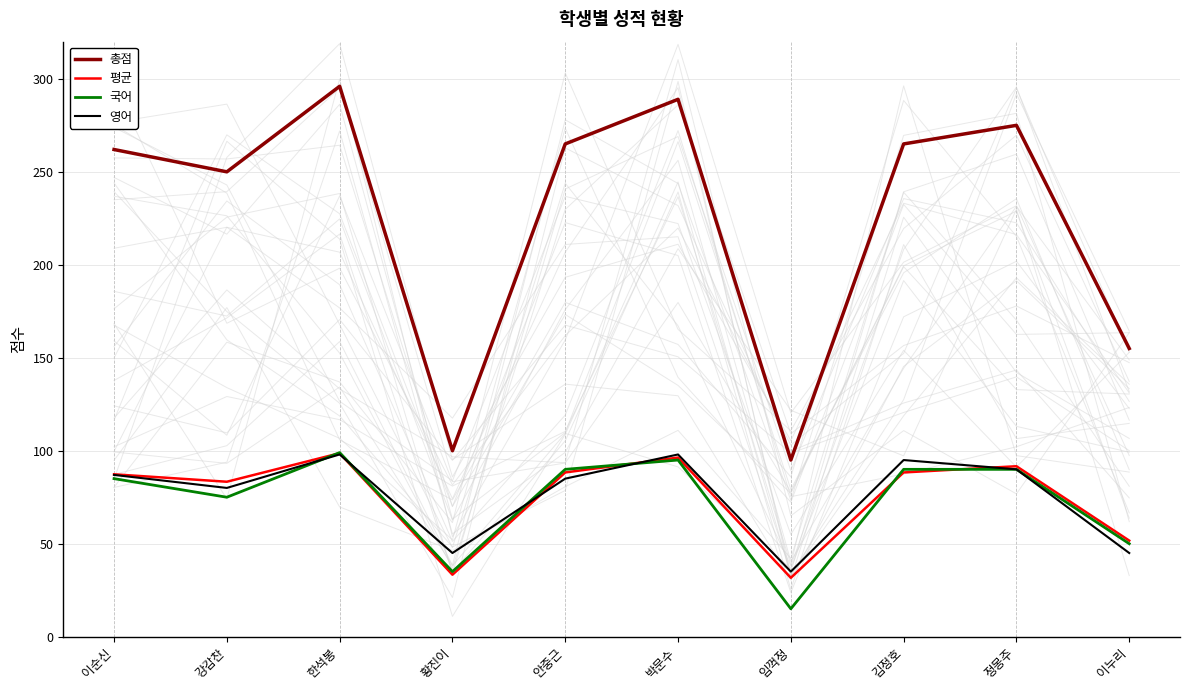

What is the average value of the 국어 series?

72.4